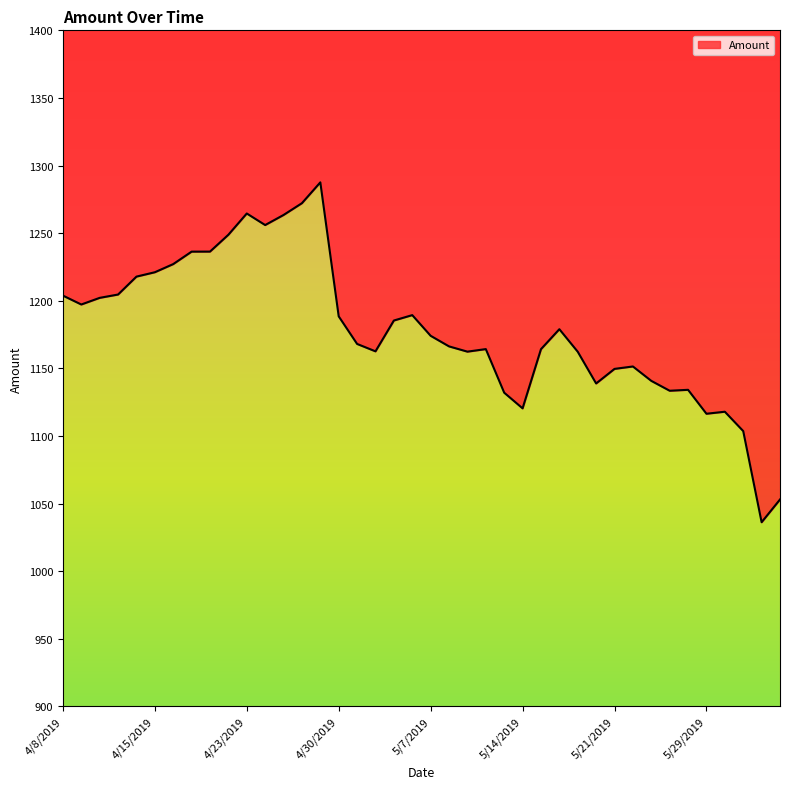

Does the chart have visible grid lines?

No